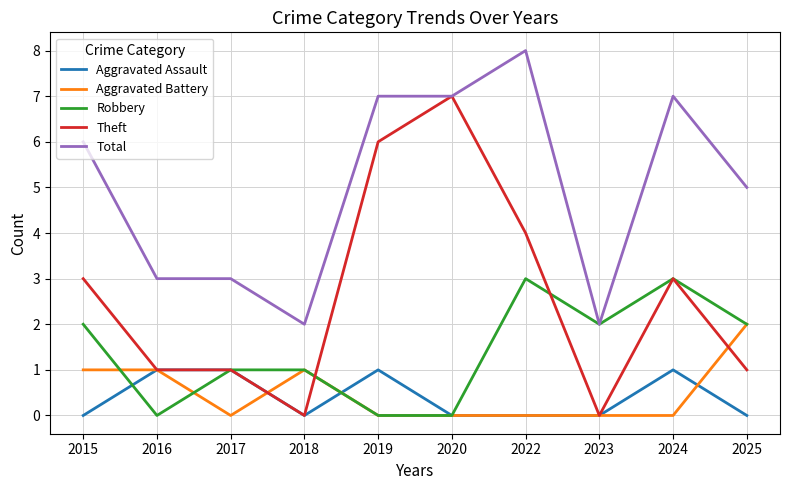

Is this an area chart (filled region under the line)?

No